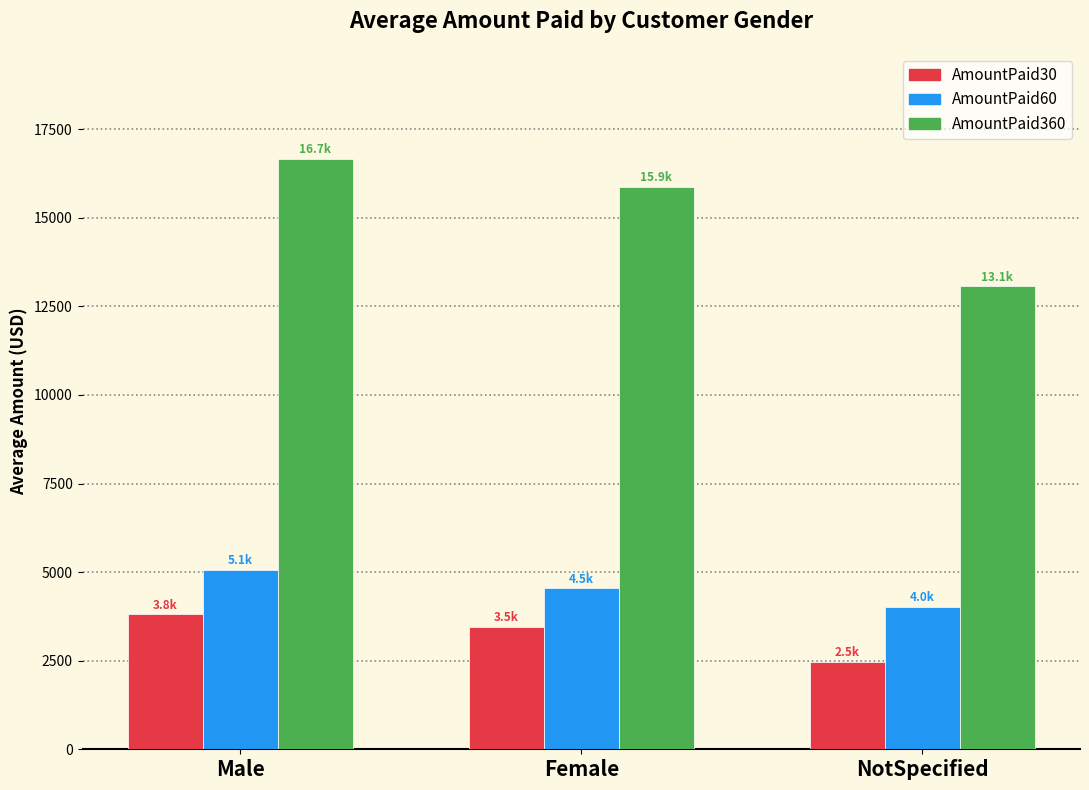

What is the maximum value for AmountPaid60?

5071.6